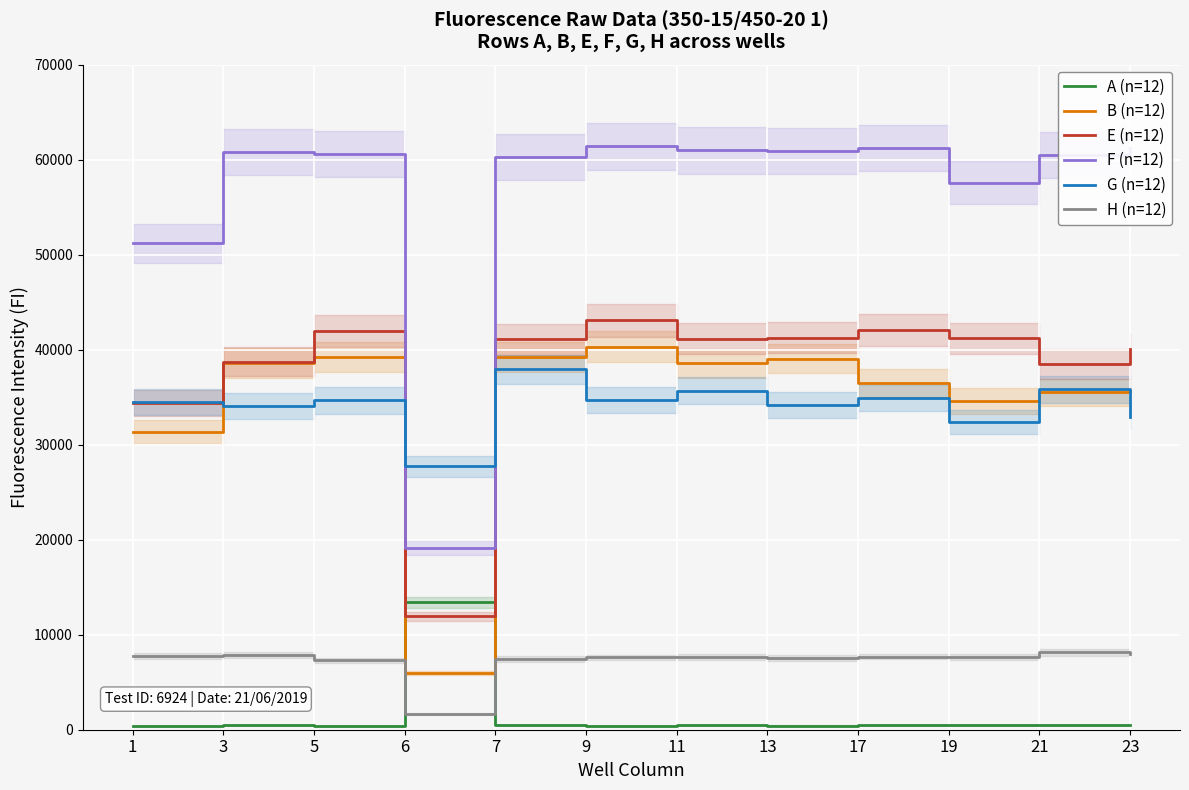

True or false: B (n=12) and H (n=12) intersect in this chart.

False